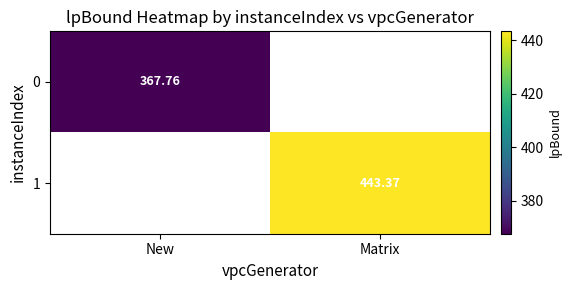

Is the value of 1 at Matrix greater than the value of 0 at New?

Yes